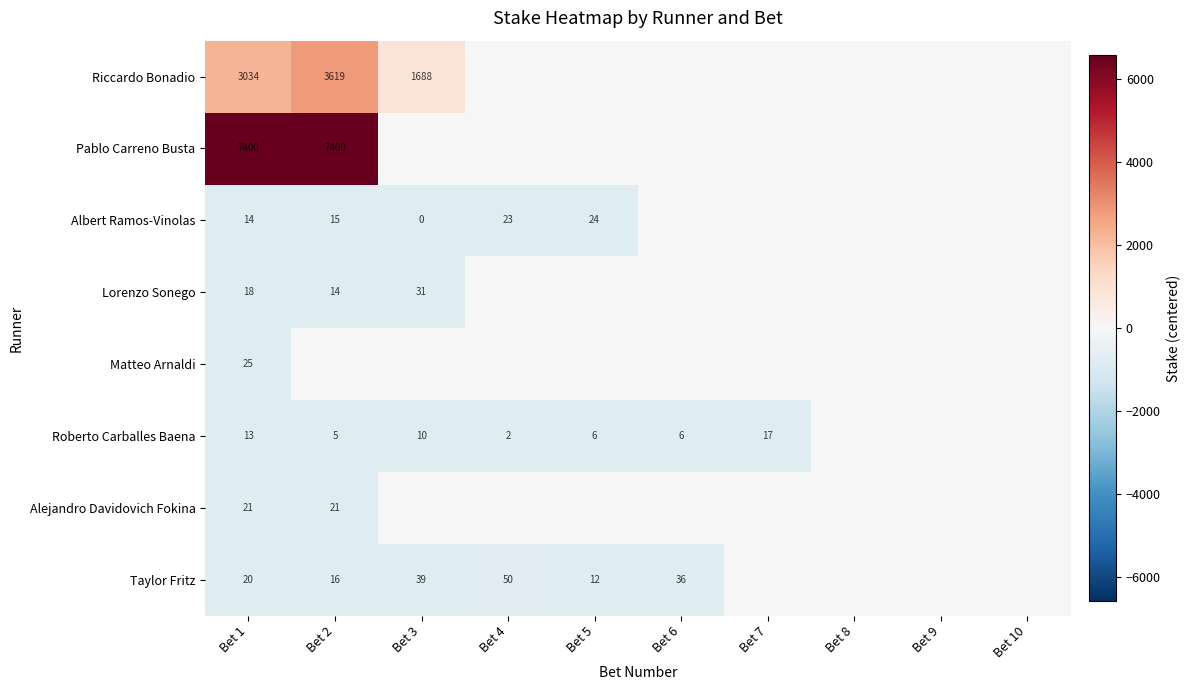

Rank the series at Bet 1 from lowest to highest value.

Roberto Carballes Baena, Albert Ramos-Vinolas, Lorenzo Sonego, Taylor Fritz, Alejandro Davidovich Fokina, Matteo Arnaldi, Riccardo Bonadio, Pablo Carreno Busta